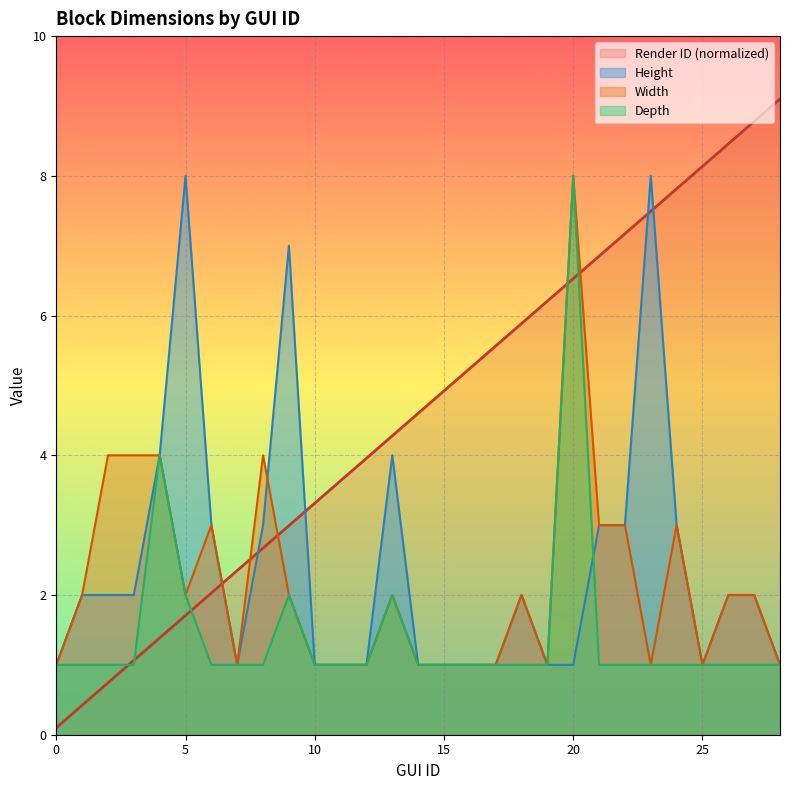

At how many categories does at least one series exceed 1?

28